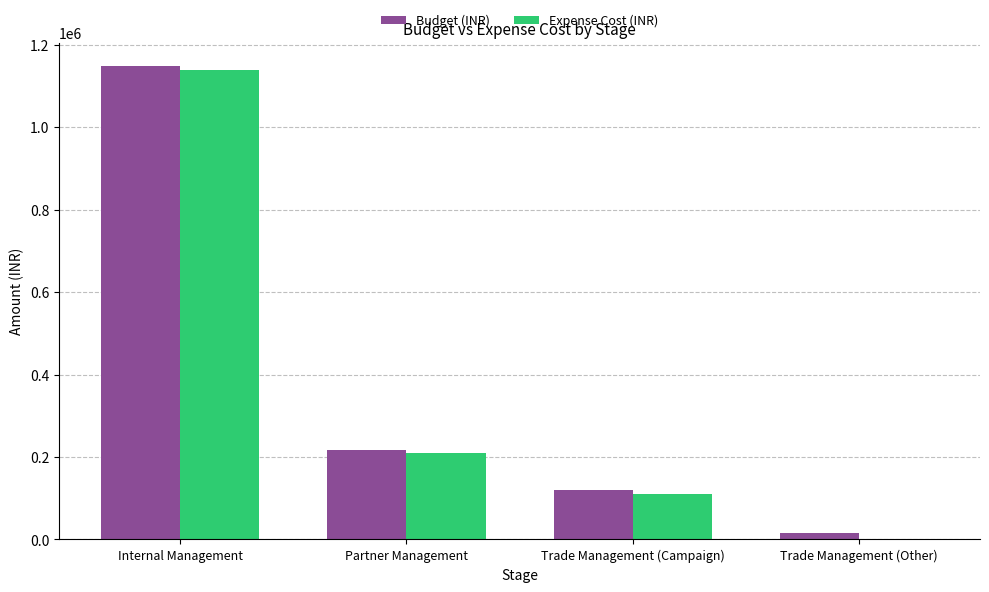

What is the spread (max minus min) of values at Partner Management?

6859.2